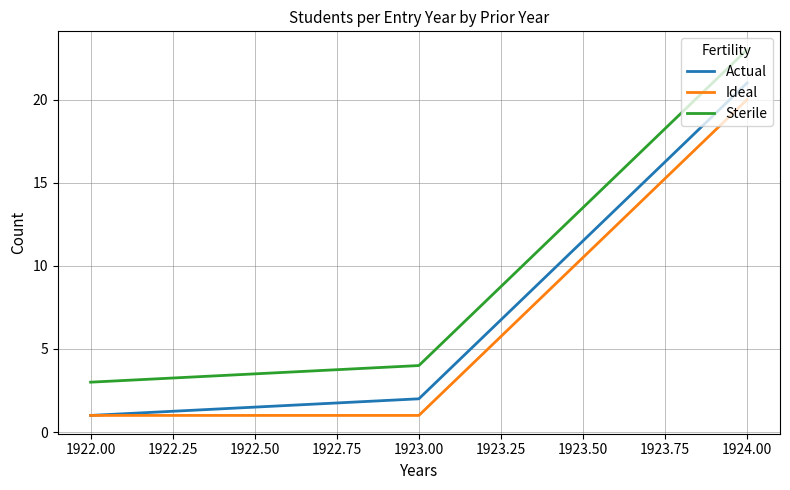

At which category is the sum across all series the highest?

1924.00